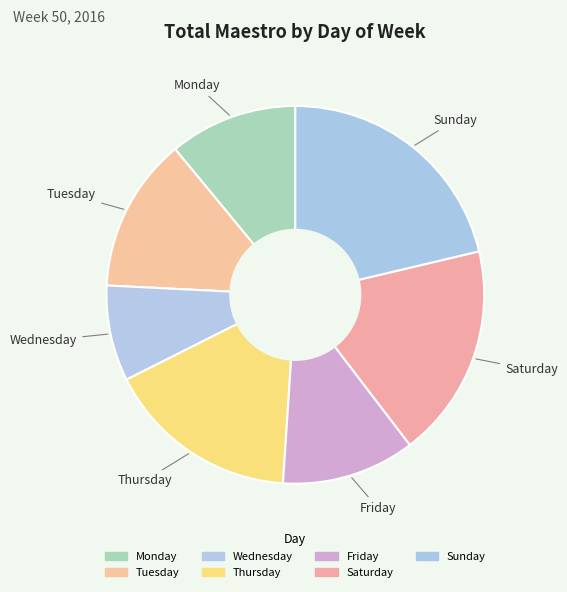

To the nearest percent, what is the combined percentage of Friday and Sunday?

33%